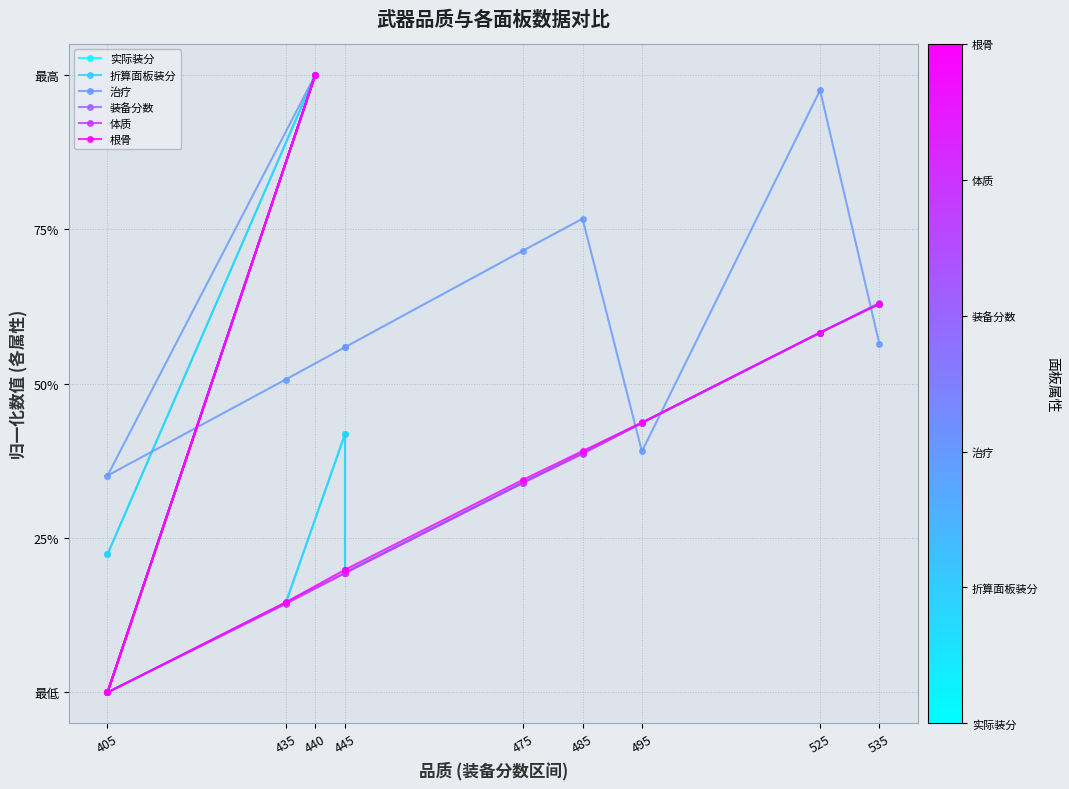

What are all the series names shown in the legend?

实际装分, 折算面板装分, 治疗, 装备分数, 体质, 根骨